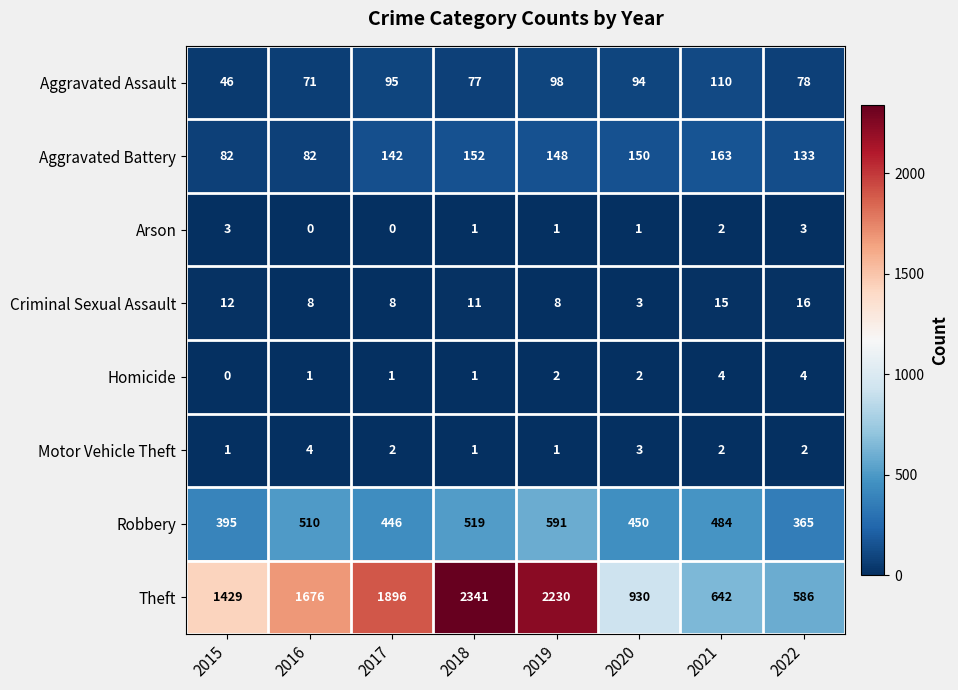

Which series changed the most between 2017 and 2018?

Theft